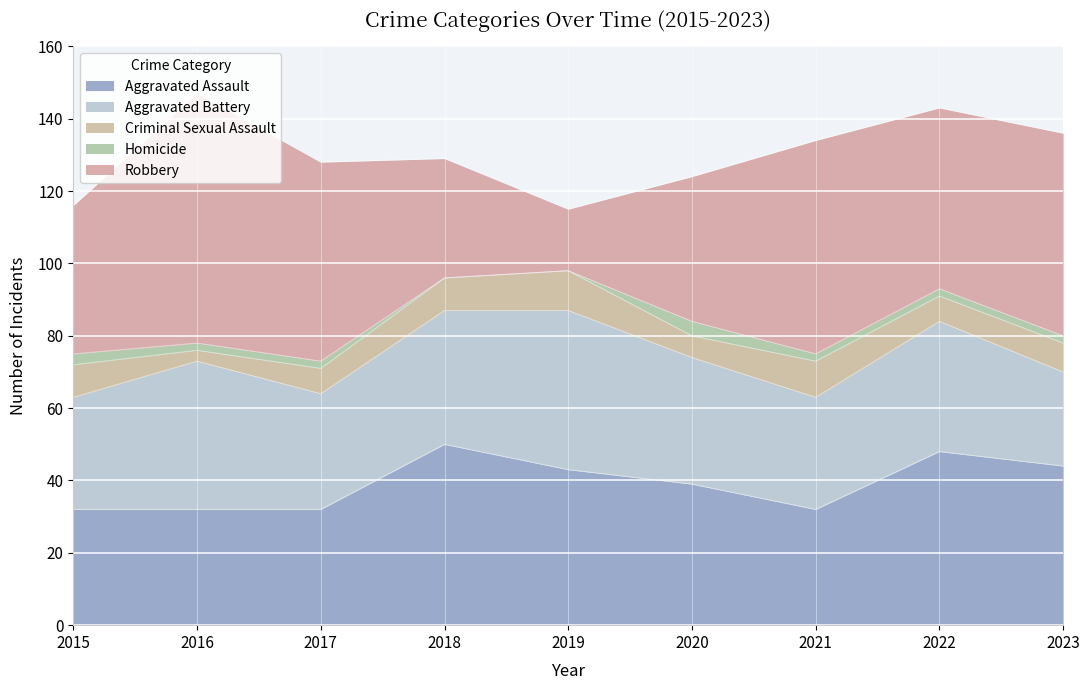

What is the difference between the Aggravated Assault values at 2021 and 2023?

12